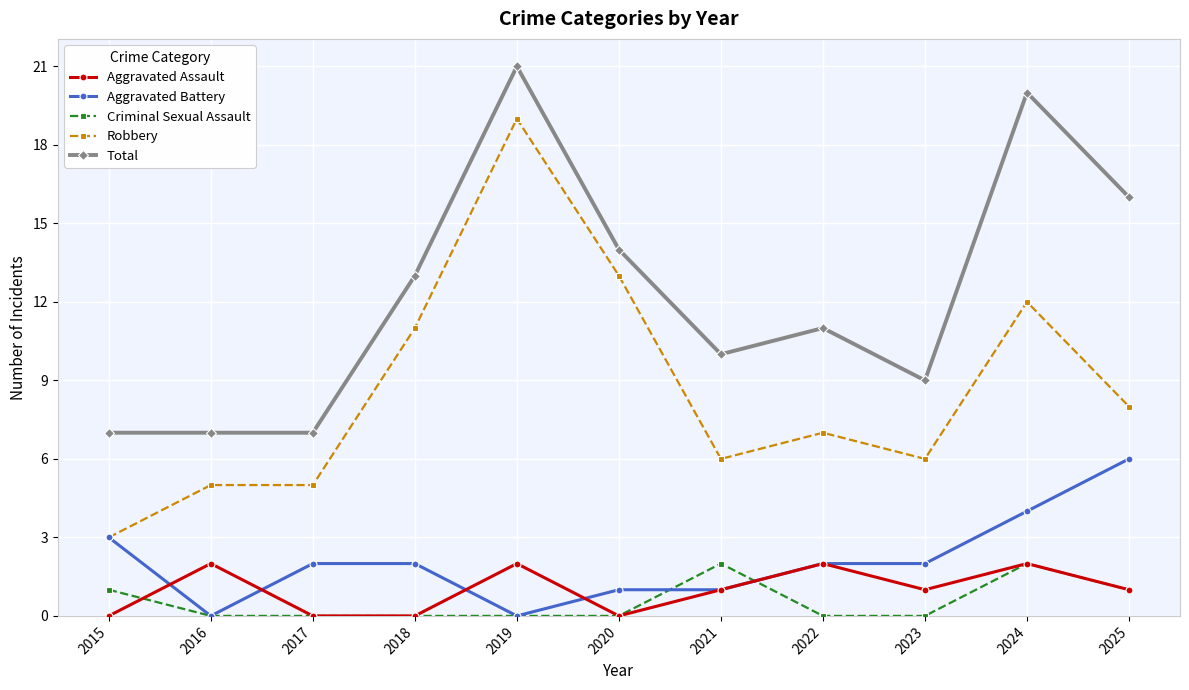

Reading left to right, extract all data points from this chart.

Aggravated Assault: 0	2	0	0	2	0	1	2	1	2	1
Aggravated Battery: 3	0	2	2	0	1	1	2	2	4	6
Criminal Sexual Assault: 1	0	0	0	0	0	2	0	0	2	1
Robbery: 3	5	5	11	19	13	6	7	6	12	8
Total: 7	7	7	13	21	14	10	11	9	20	16